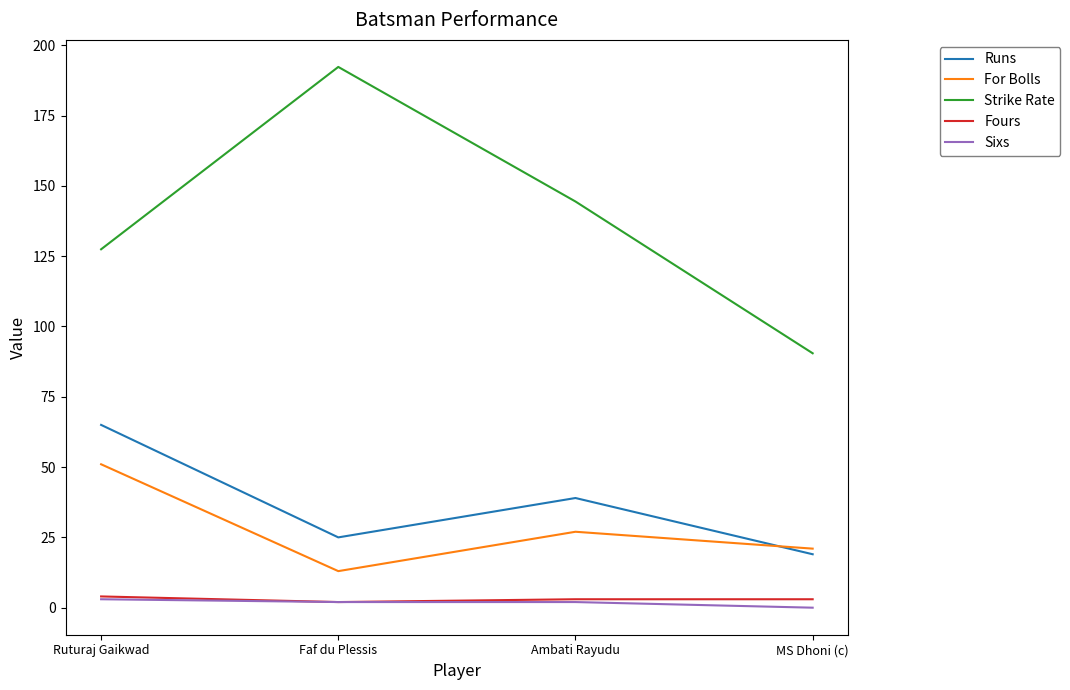

True or false: Sixs and For Bolls intersect in this chart.

False